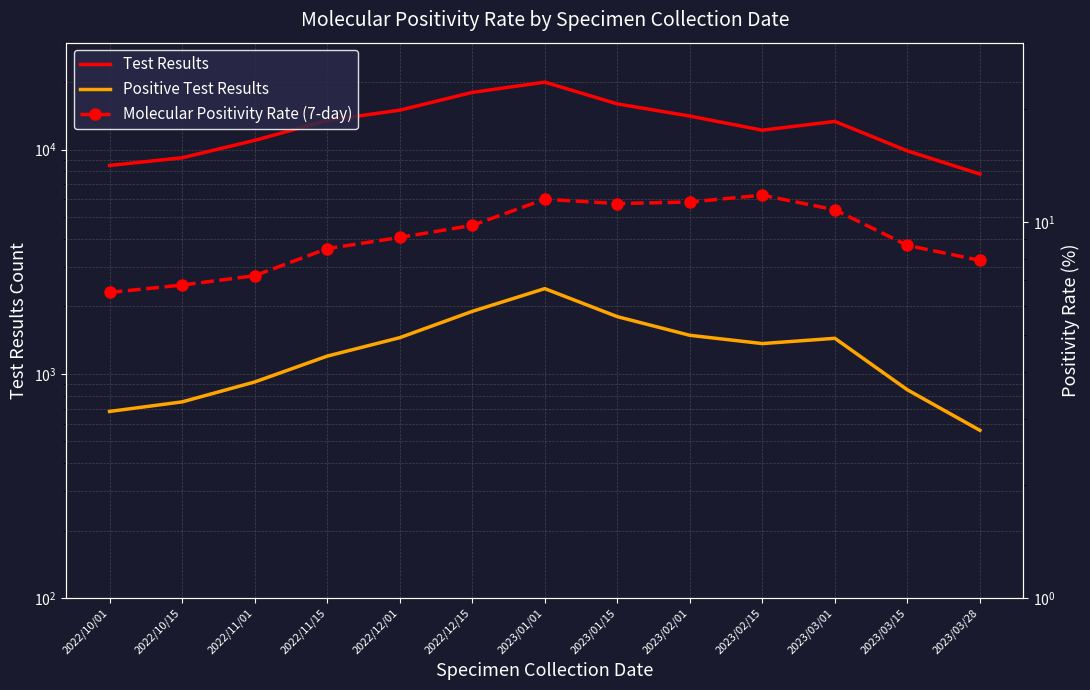

Where does the Molecular Positivity Rate (7-day) series first go above 9?

2022/12/01